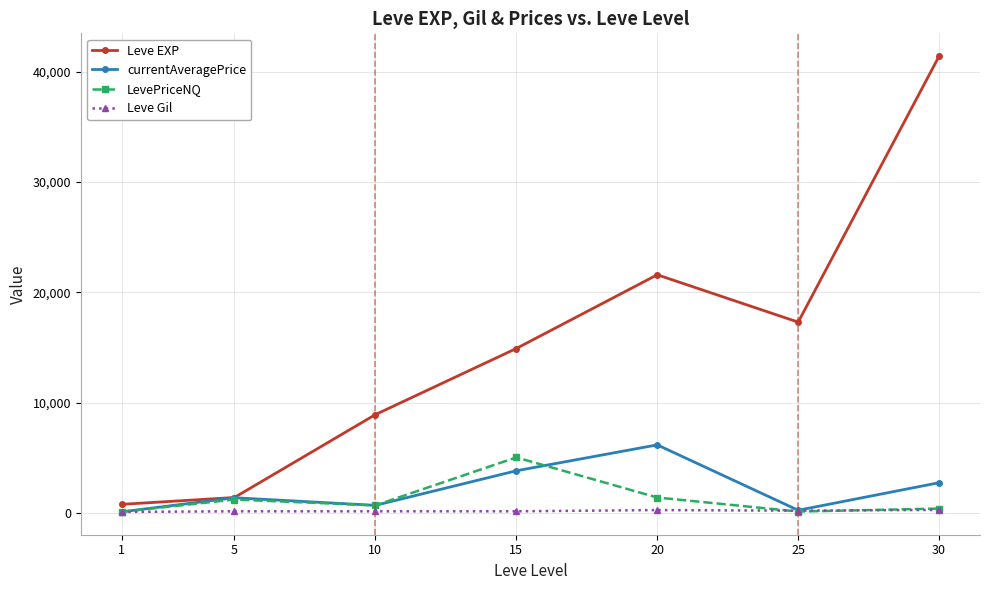

True or false: LevePriceNQ has more than 1 points higher than both neighbors.

True